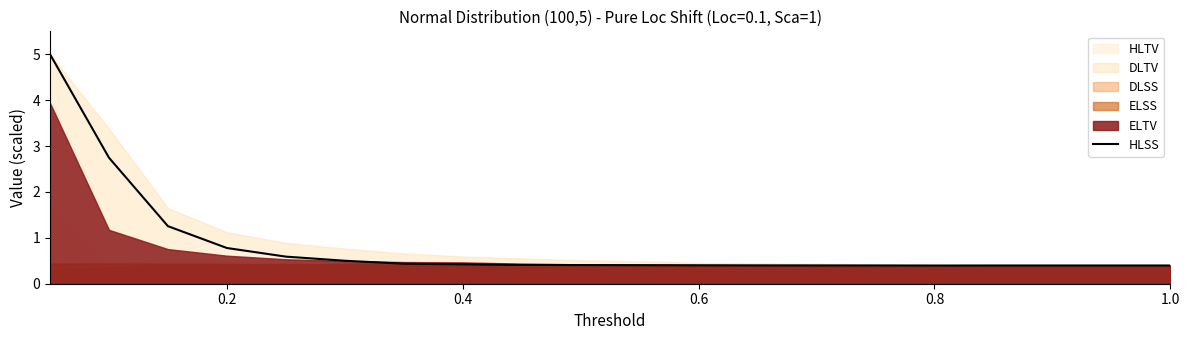

The HLSS series shows 0.4 at 0.4. True or false?

True